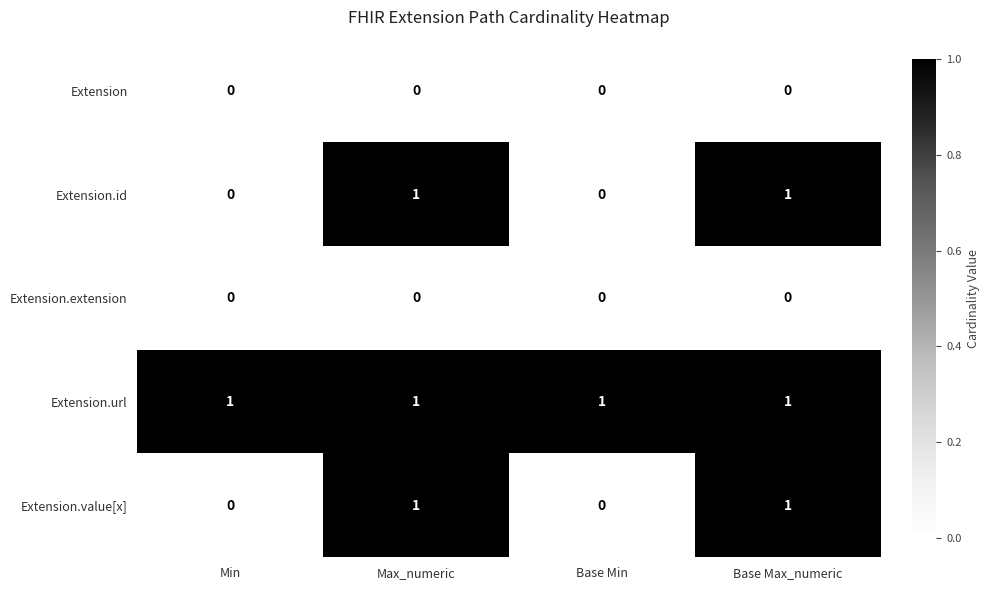

Is it true that Extension.url equals 2 at Base Min?

False